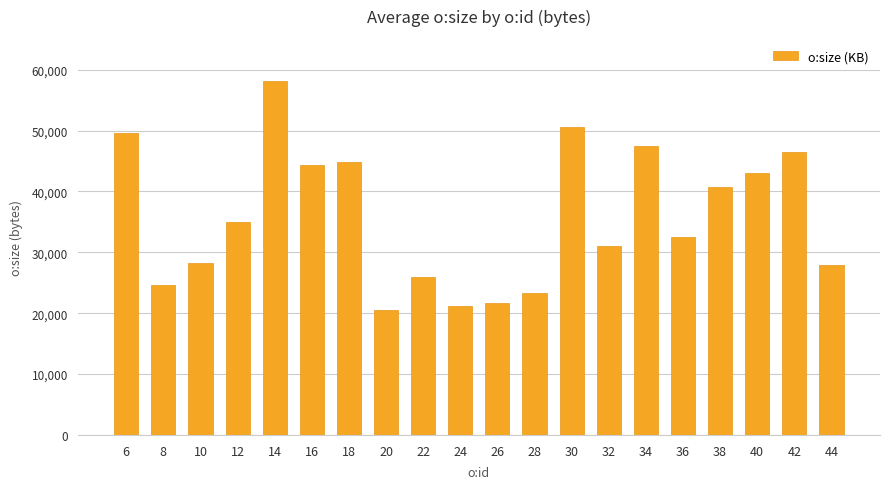

How many categories are shown in the chart?

20